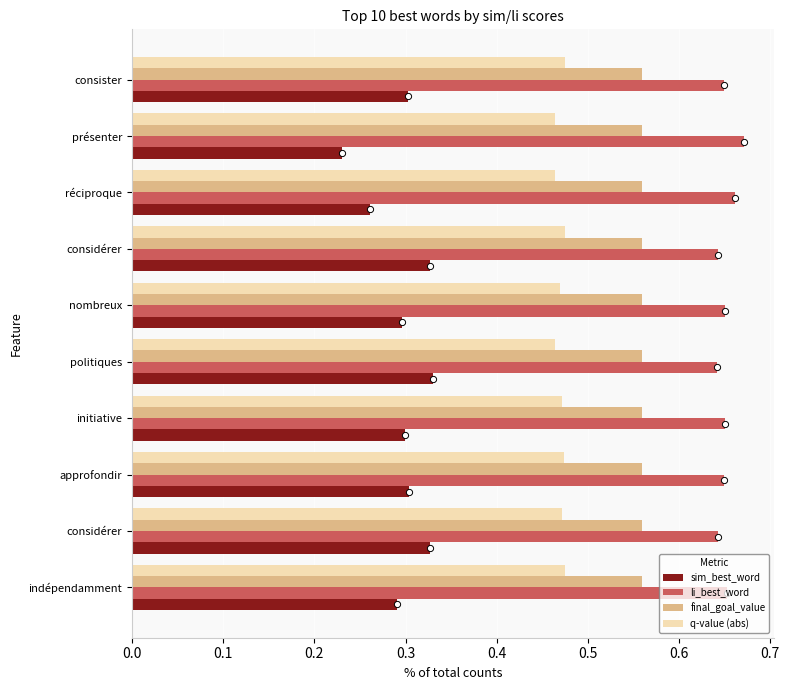

Which series has the largest Y range (max minus min)?

sim_best_word